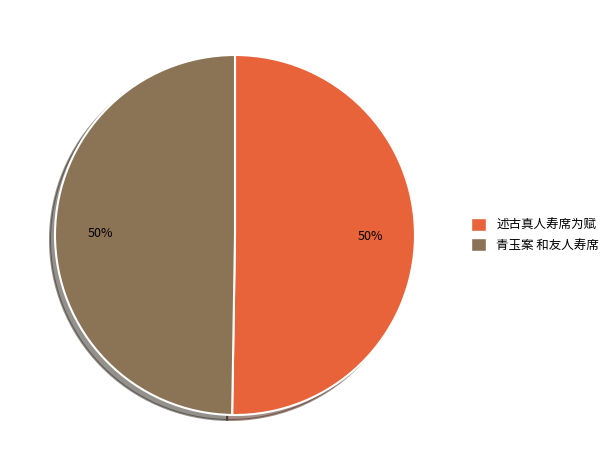

How many slices are in this pie chart?

2